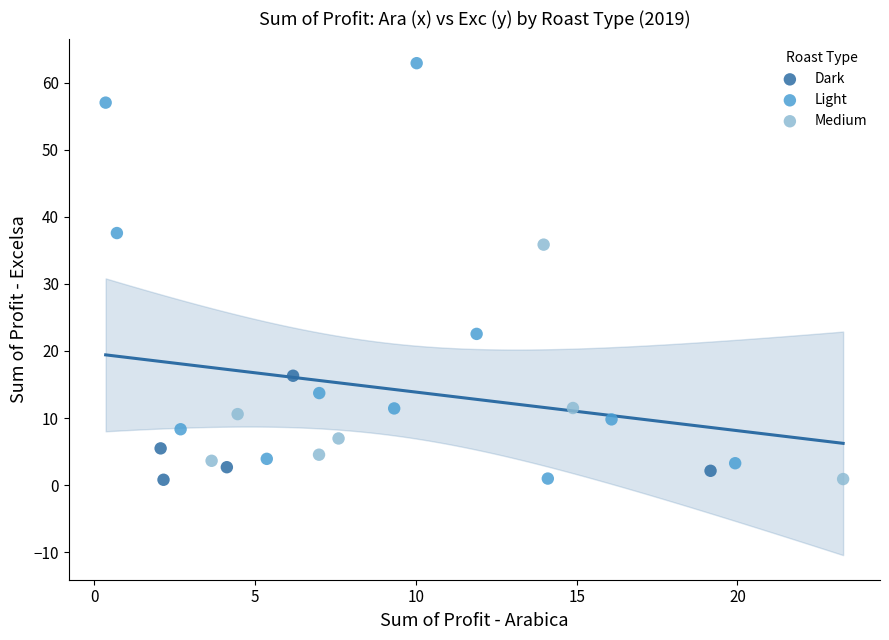

Which series contains the highest Y value?

Light